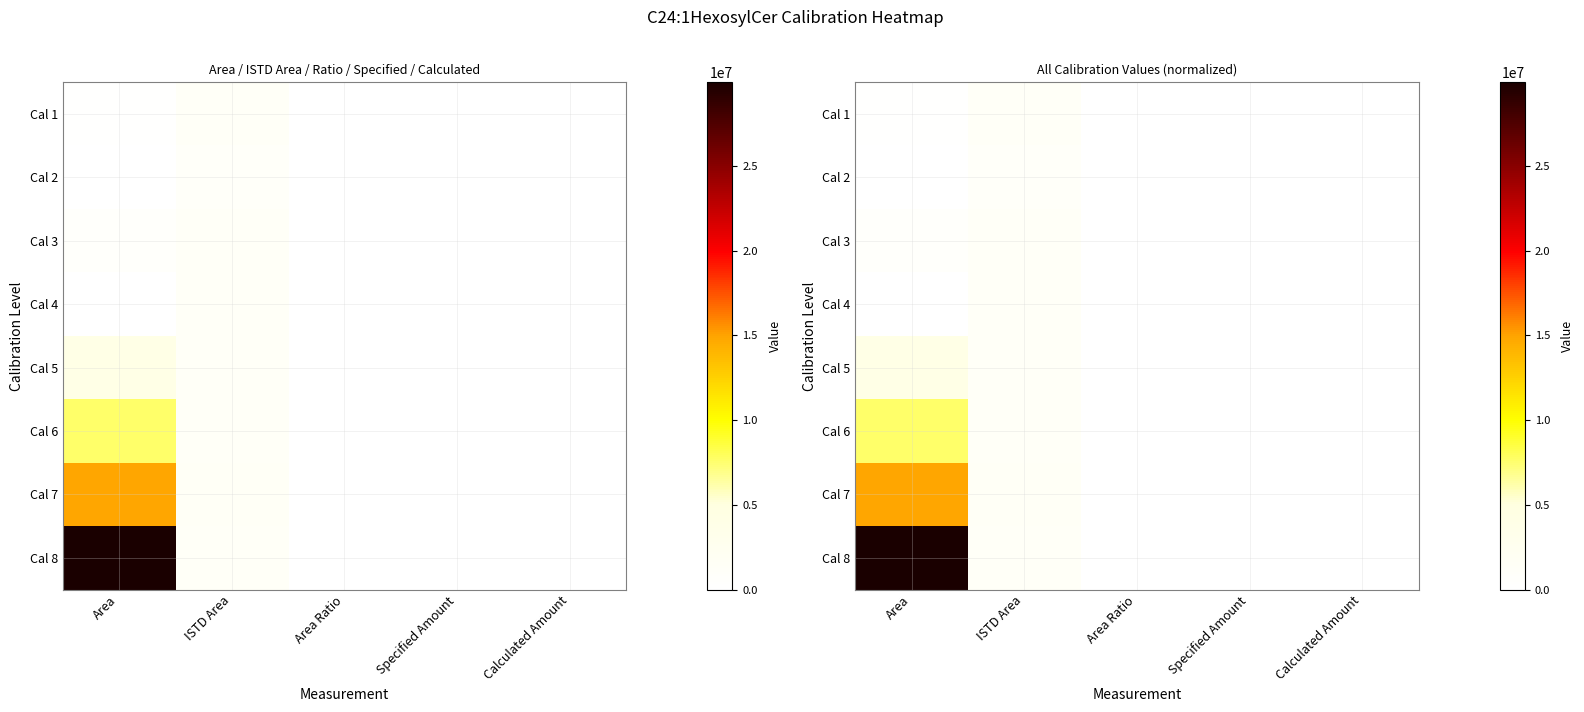

Which series has the largest total across all categories?

Cal 8